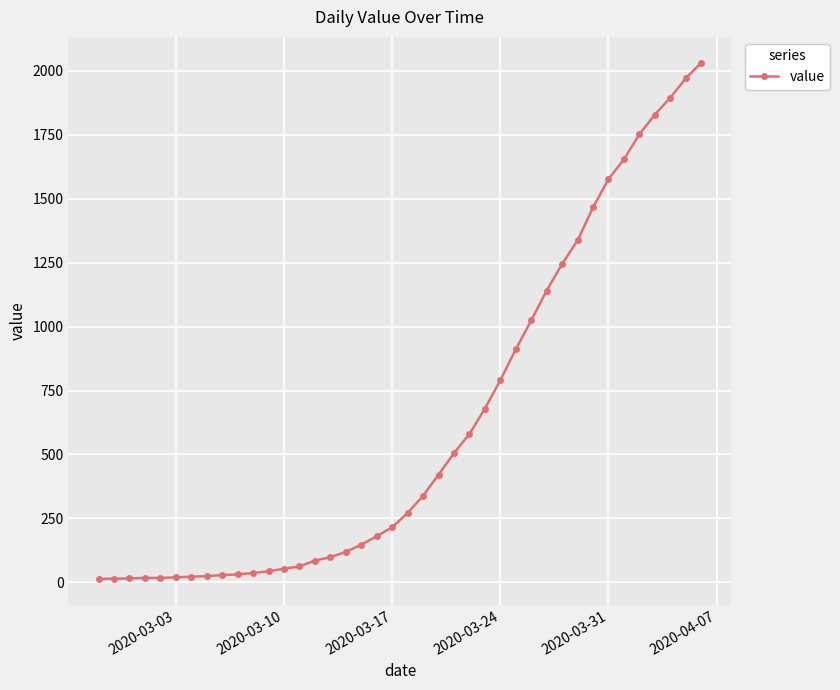

What is the maximum value shown in the chart?

2032